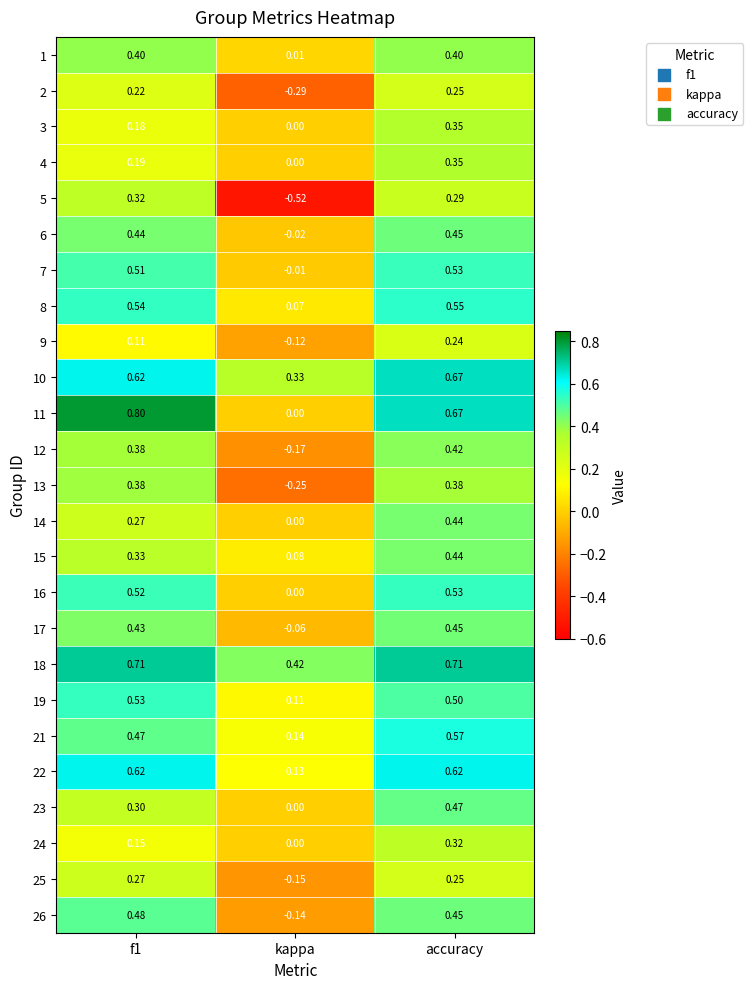

Which category has the lowest value across all series?

kappa